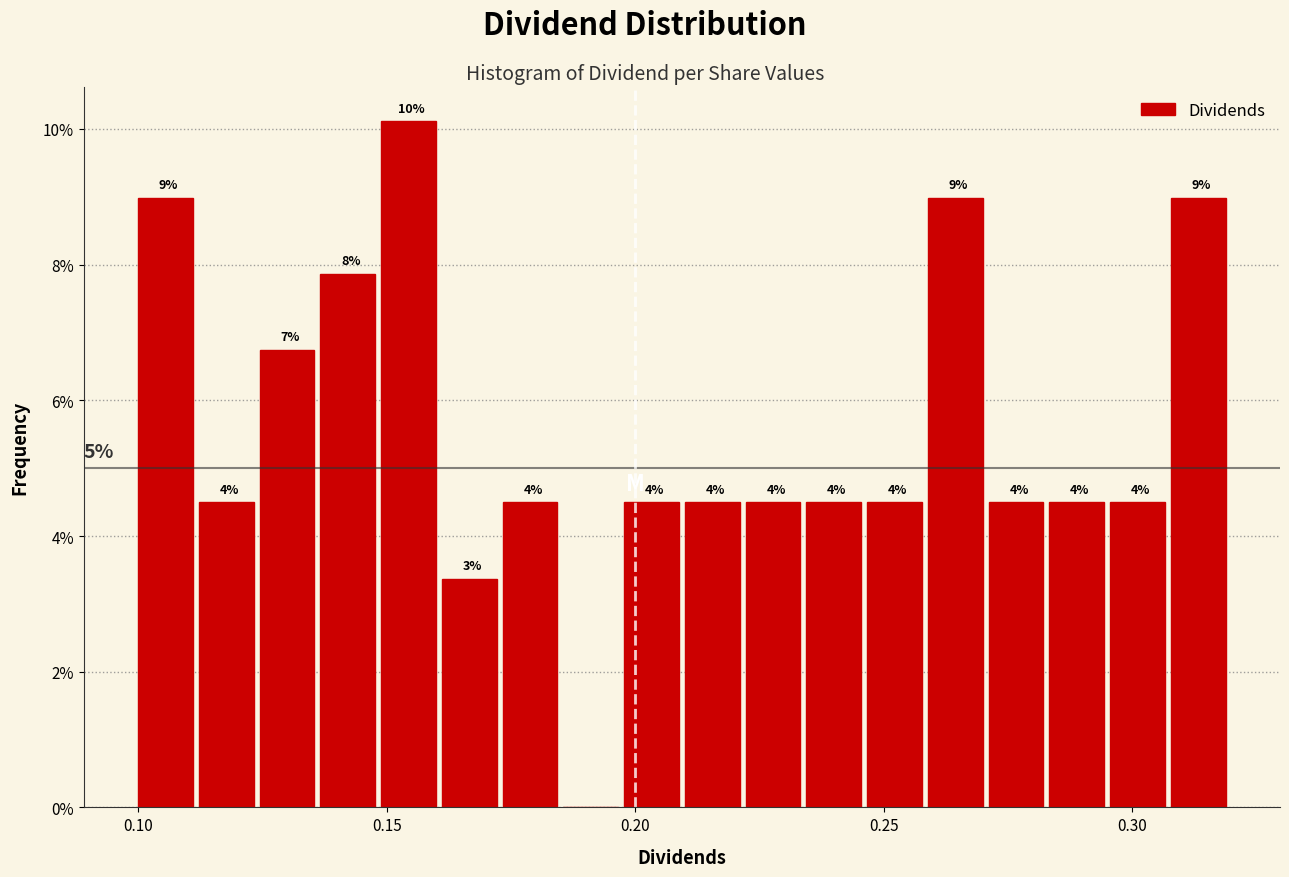

Read against the x-axis, roughly where is the centre of the tallest bar?

0.155